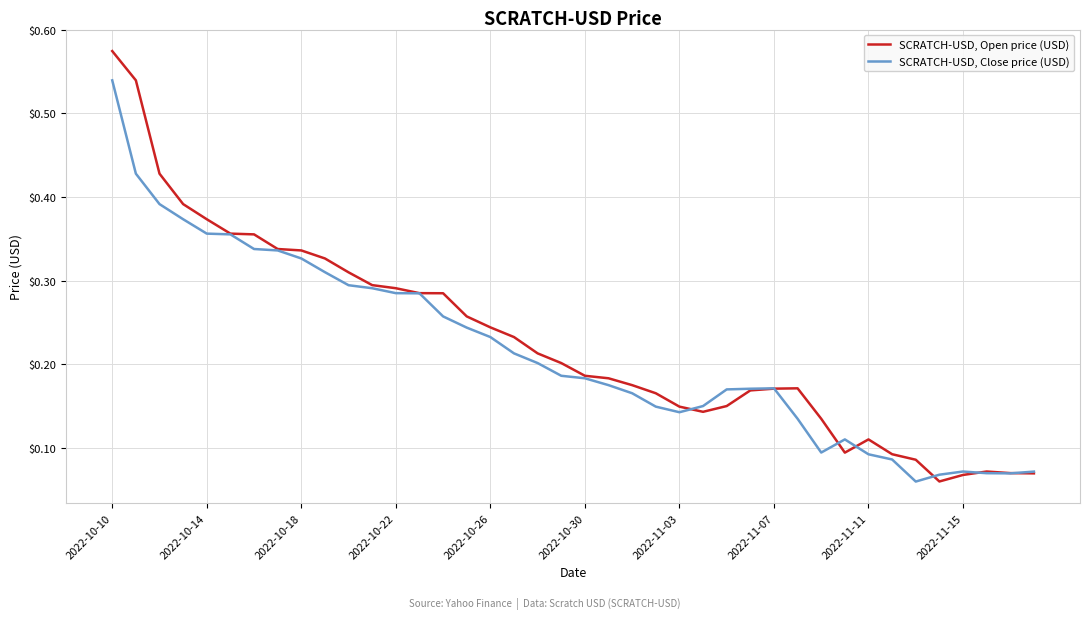

Which series has the largest total across all categories?

SCRATCH-USD, Open price (USD)